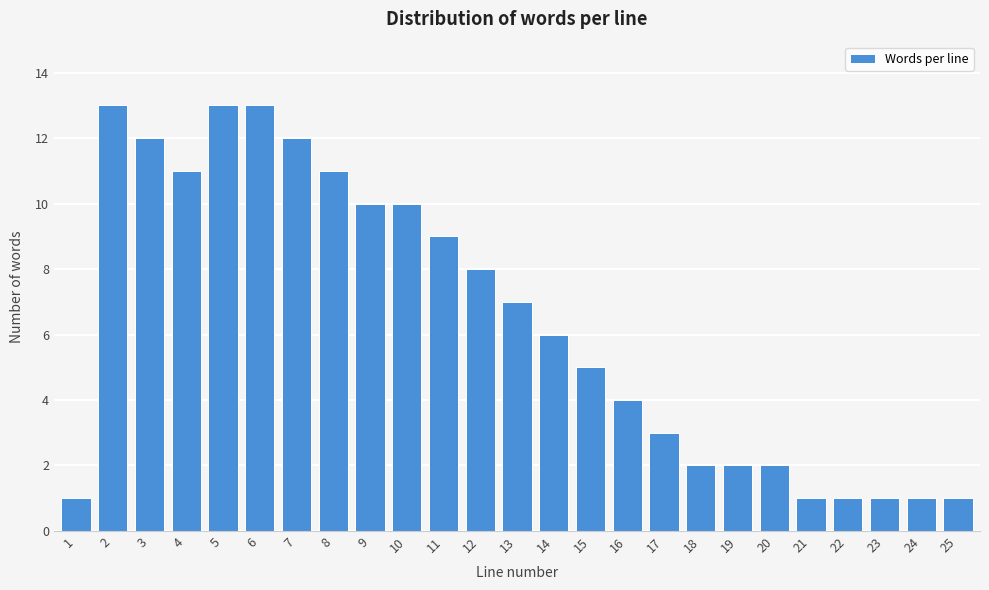

Reading left to right, list all the values displayed in this chart.

1=1	2=13	3=12	4=11	5=13	6=13	7=12	8=11	9=10	10=10	11=9	12=8	13=7	14=6	15=5	16=4	17=3	18=2	19=2	20=2	21=1	22=1	23=1	24=1	25=1